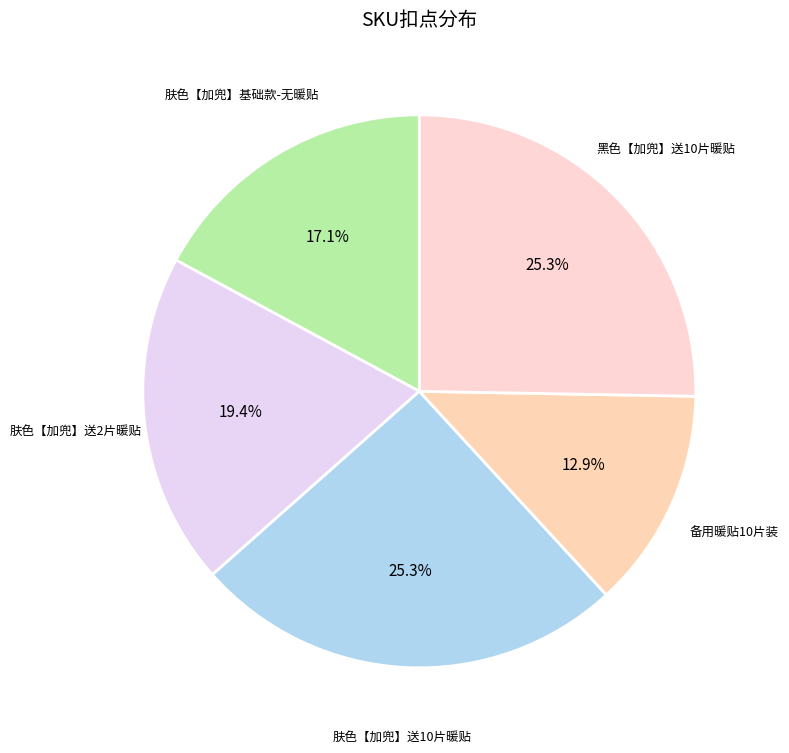

Count the number of slices in the pie.

5